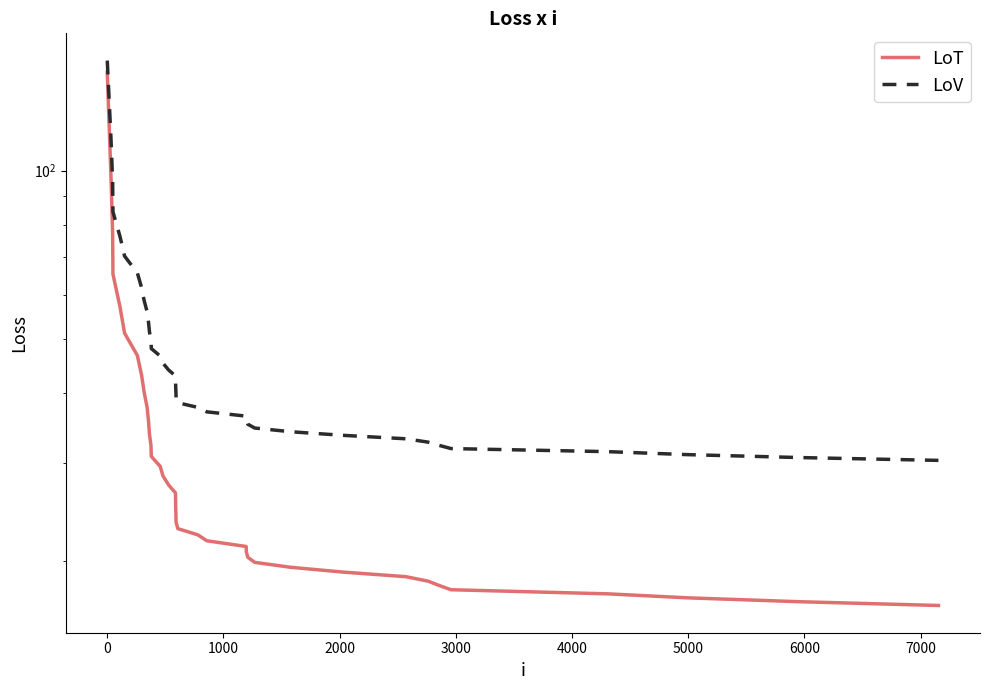

What is the minimum value shown in the chart?

16.7